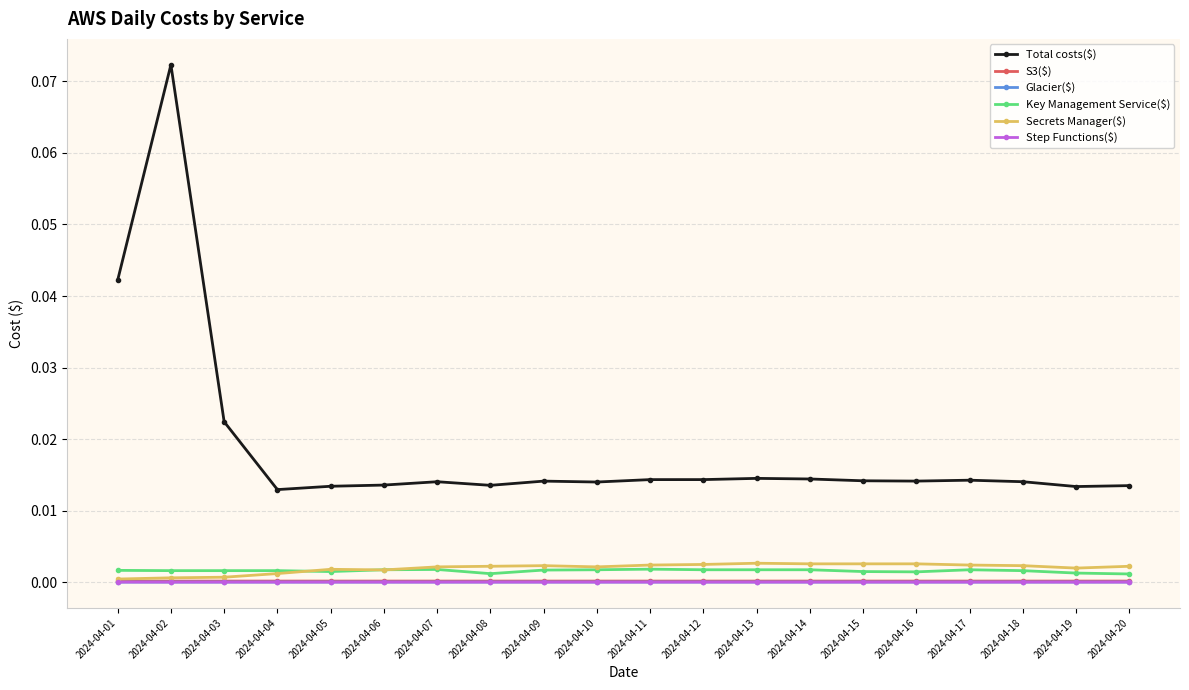

Is it true that Secrets Manager($) equals 0.0 at 2024-04-10?

True